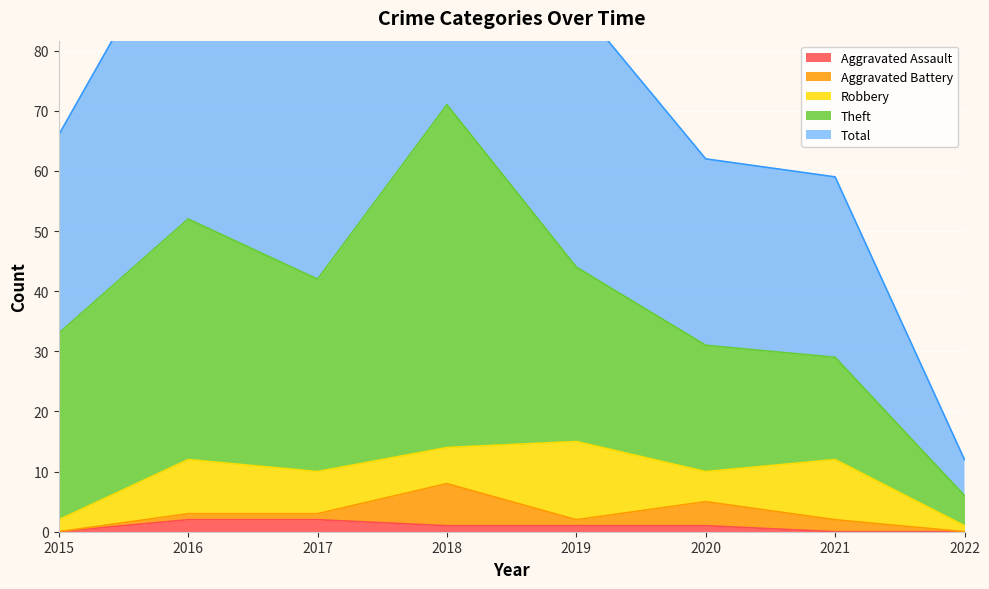

At which category is the sum across all series the highest?

2018